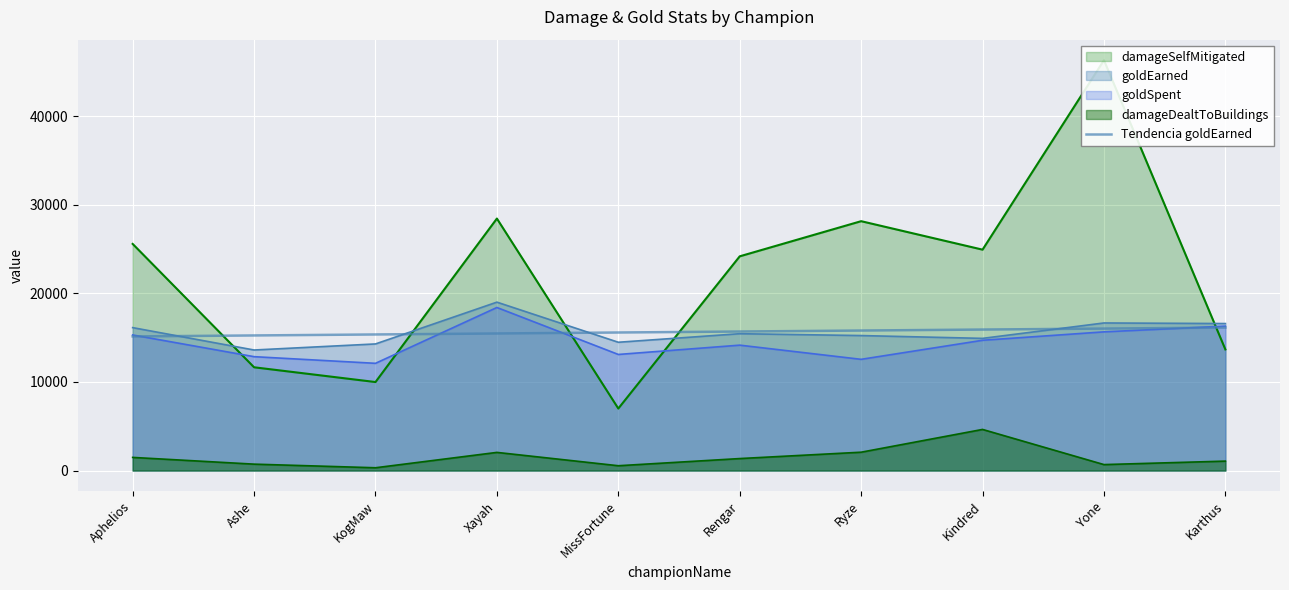

Count the number of data series in this chart.

1